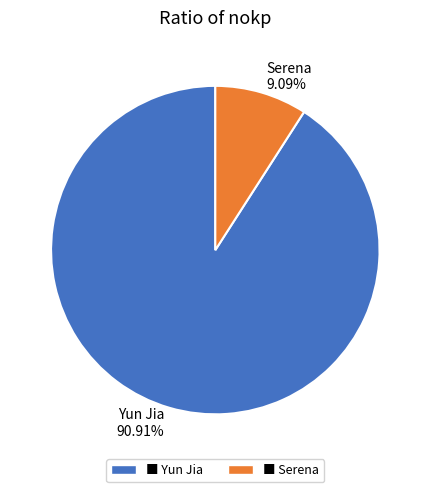

How many slices are in this pie chart?

2